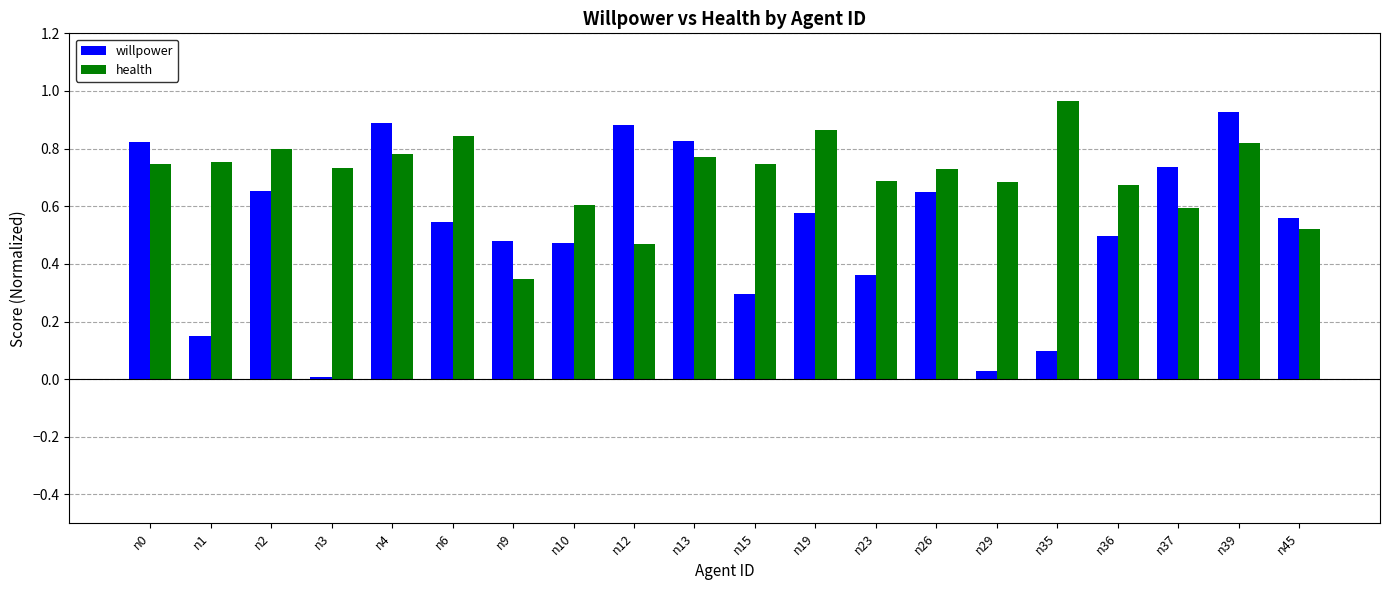

What are all the series names shown in the legend?

willpower, health